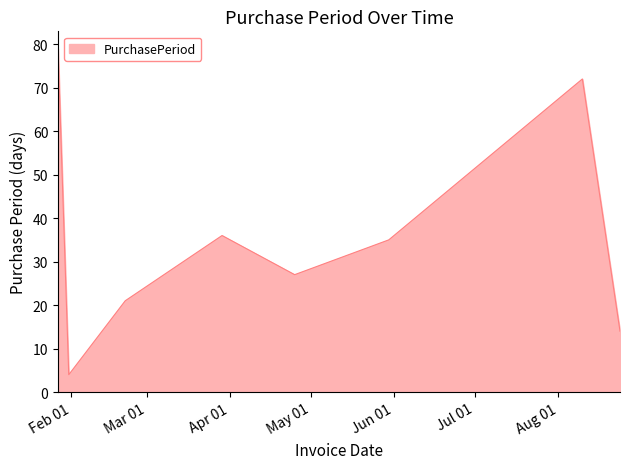

What is the smallest value displayed?

4